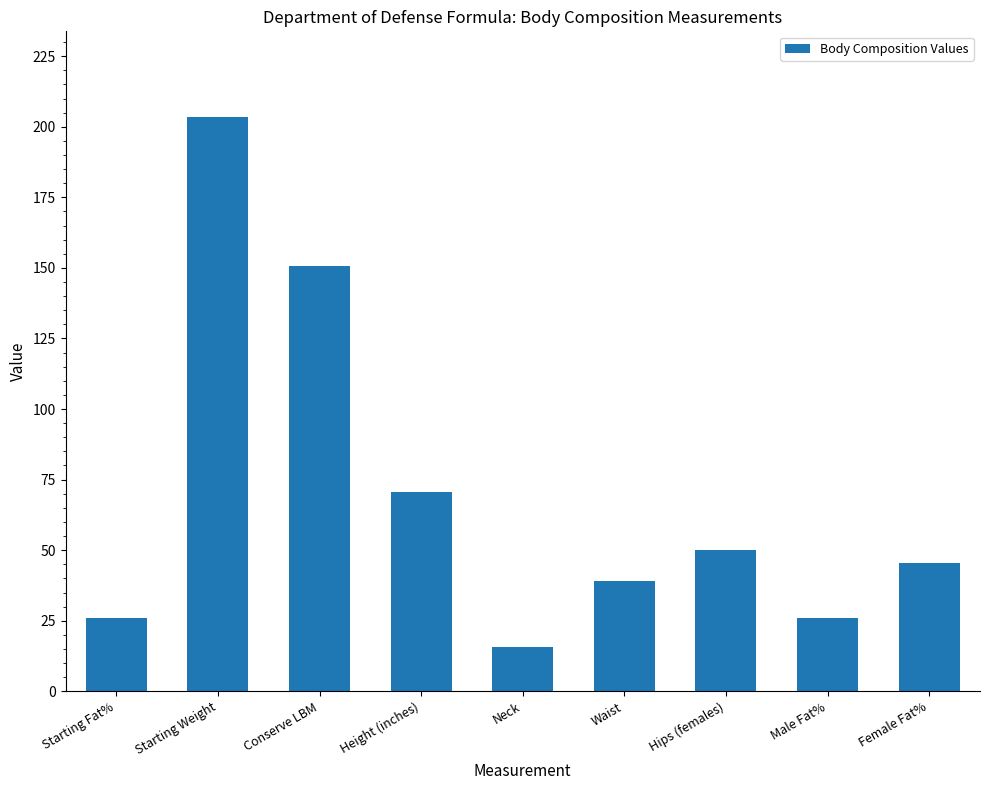

True or false: the data shows 19.8 at Height (inches).

False